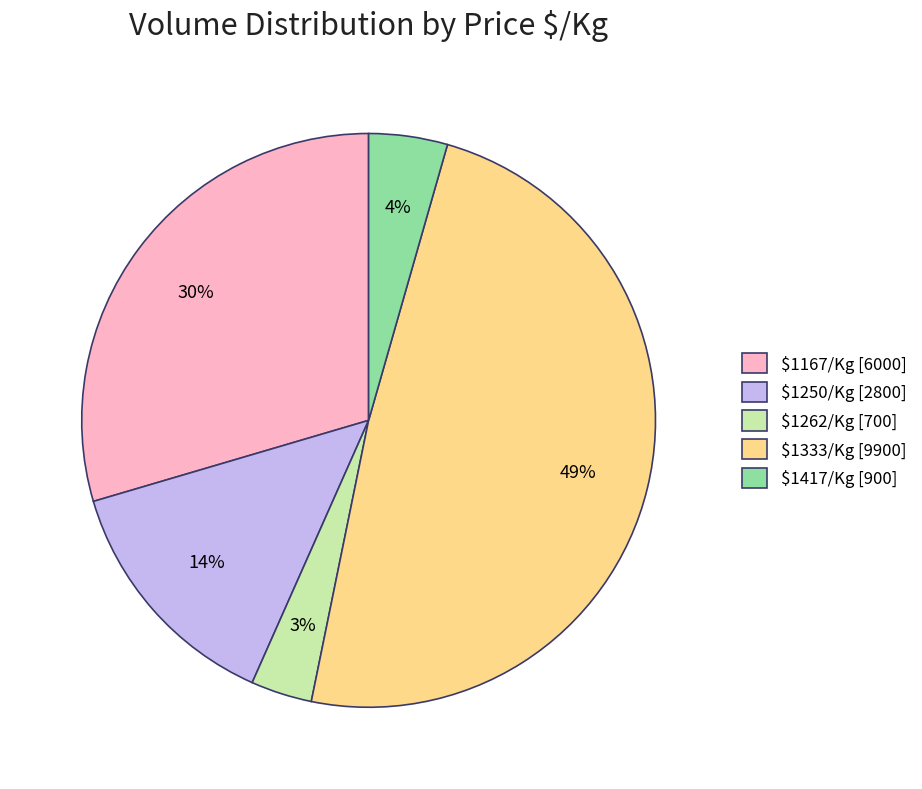

Is it true that $1262/Kg [700] is 3% of the pie?

True